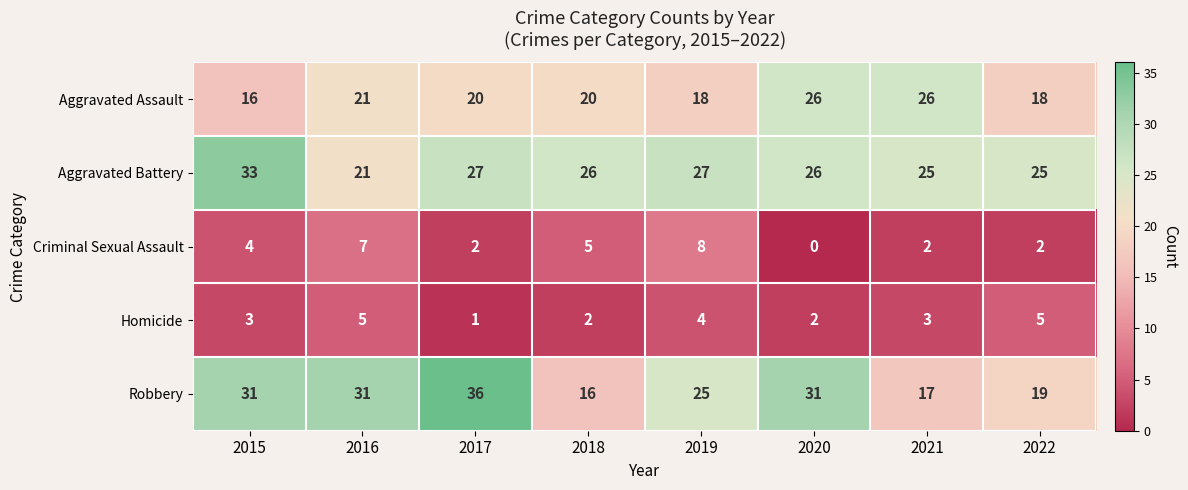

Rank the series by their maximum value, from highest to lowest.

Robbery, Aggravated Battery, Aggravated Assault, Criminal Sexual Assault, Homicide